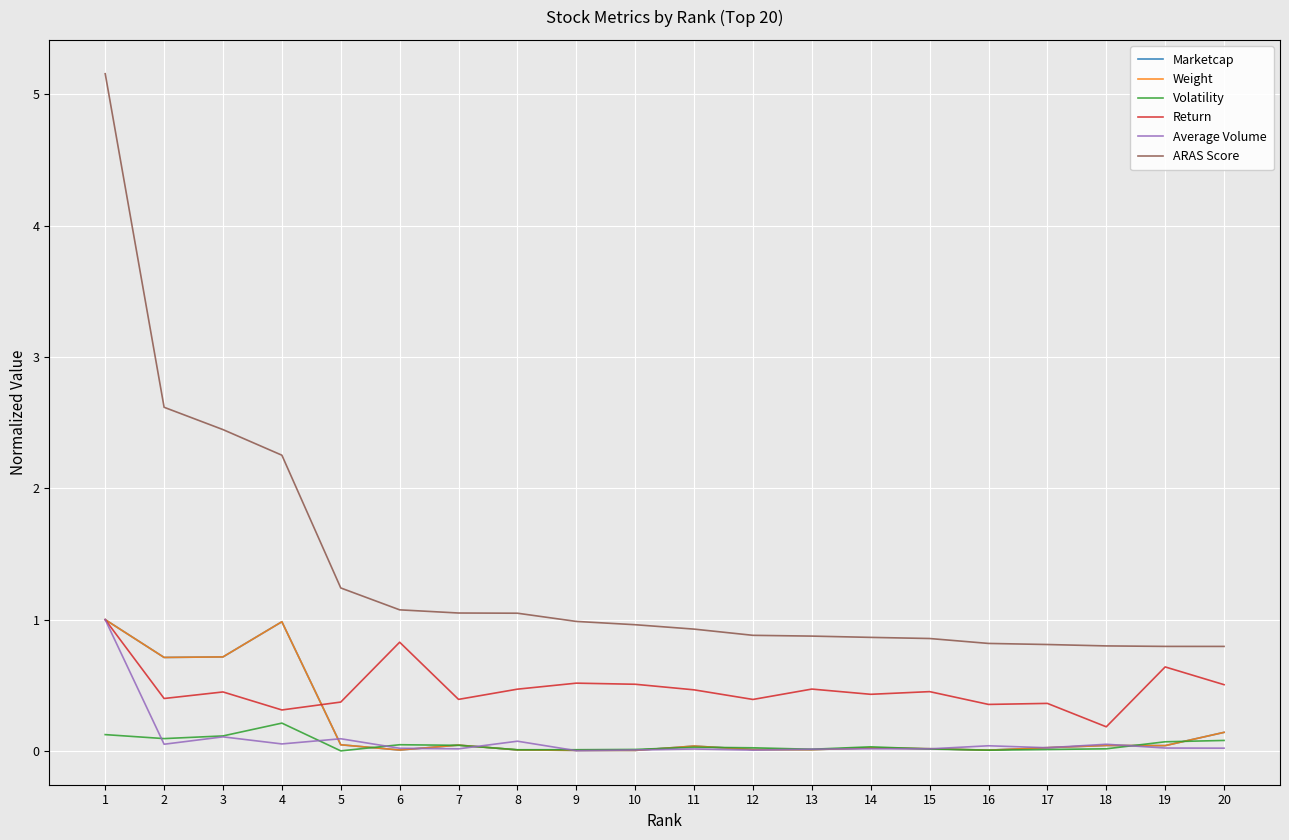

Does the chart display data point markers on the line(s)?

No